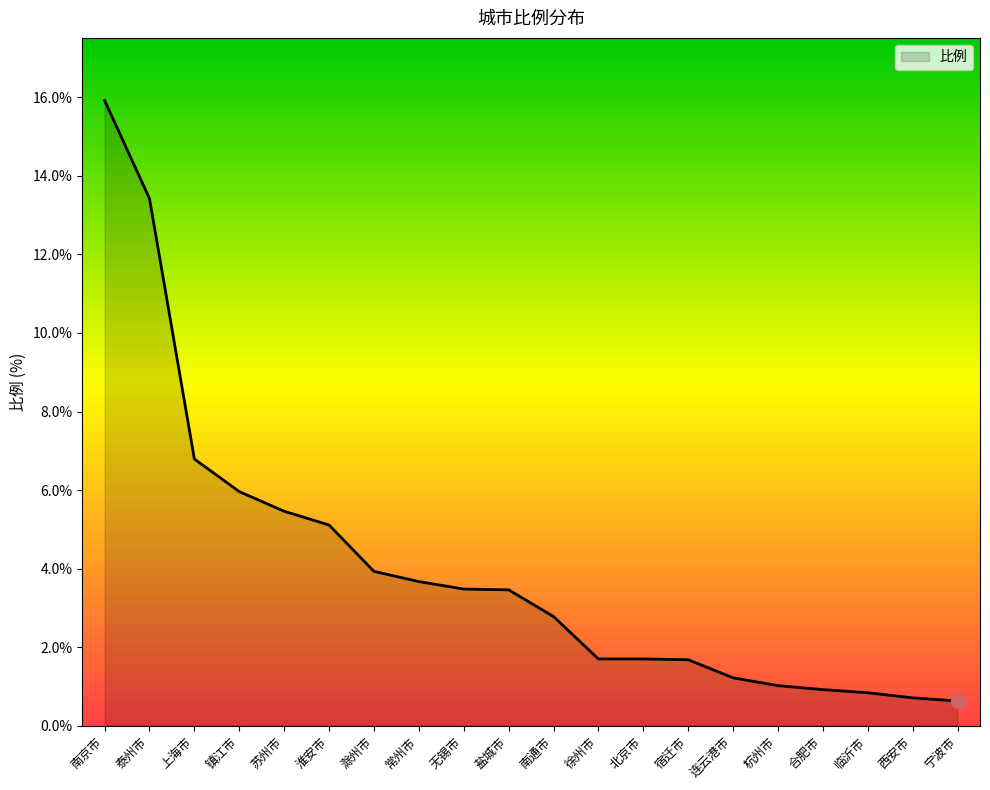

What is the greatest value displayed?

15.9